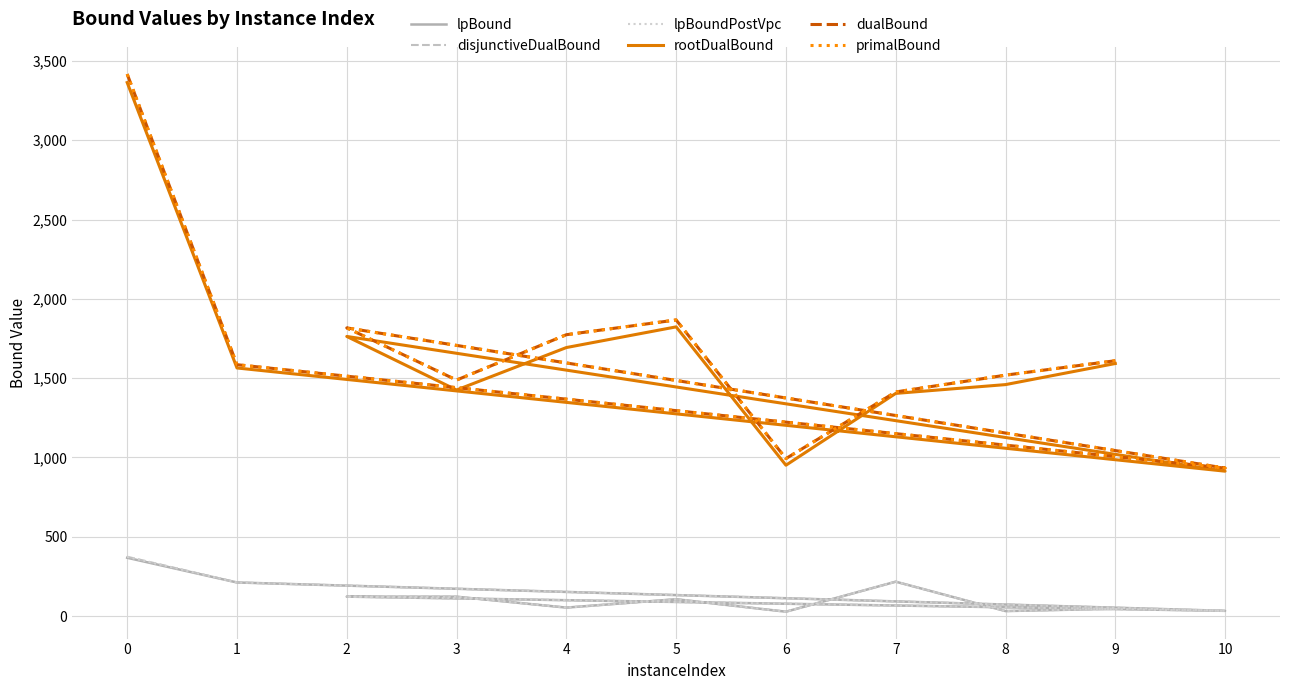

What is the lowest value of the lpBound series?

27.6